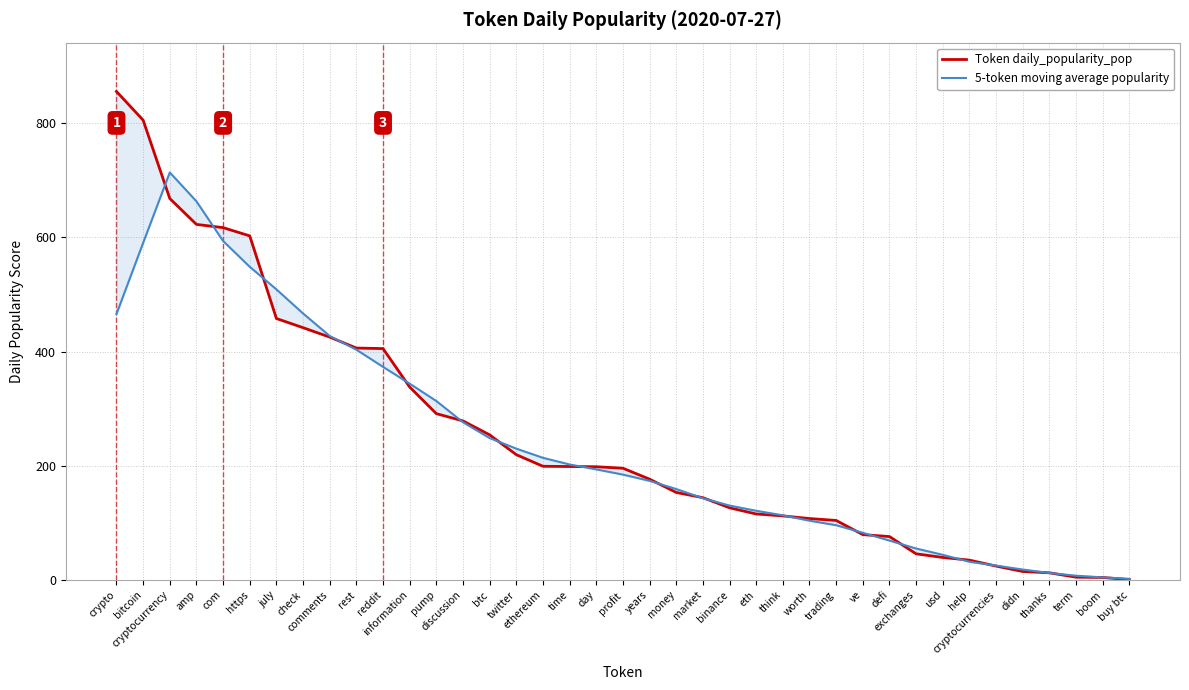

Rank the series at thanks from lowest to highest value.

5-token moving average popularity, Token daily_popularity_pop